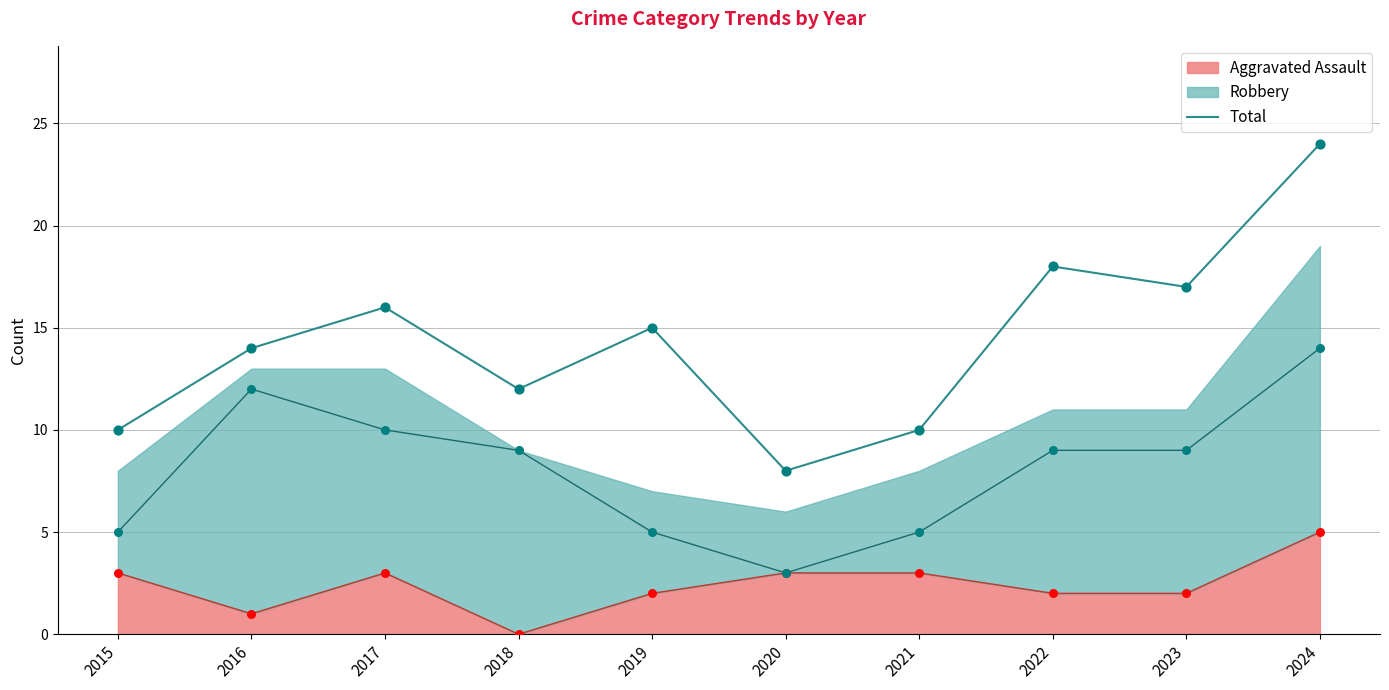

What is the change in value from 2019 to 2024?

+9